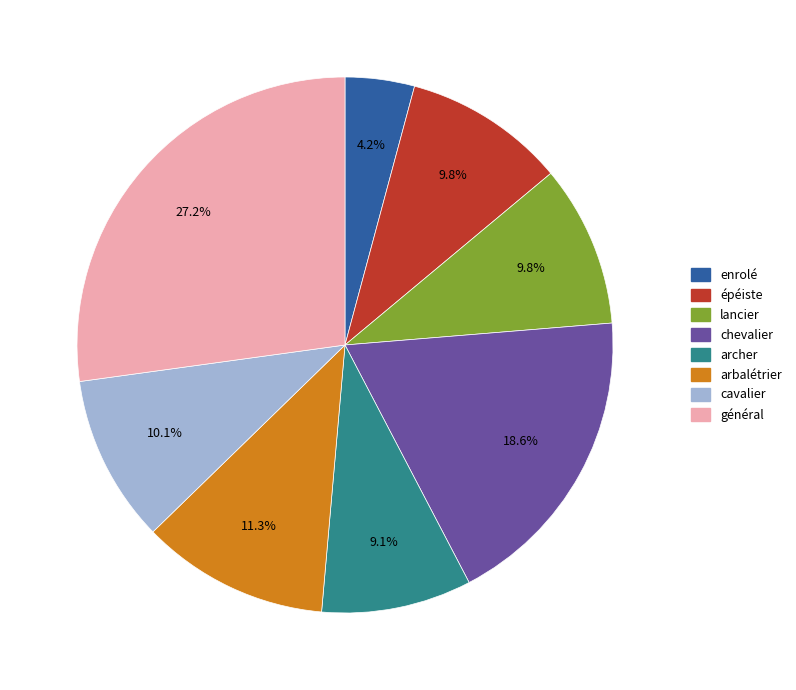

How many slices are in this pie chart?

8